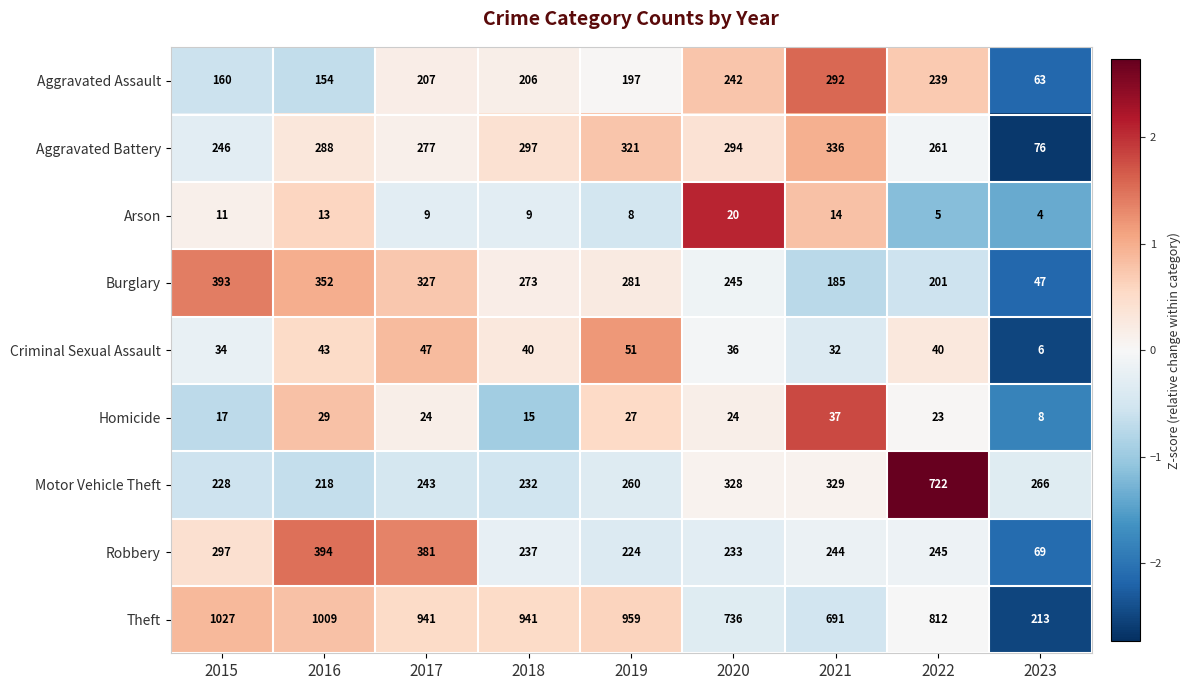

The Theft series shows 812 at 2022. True or false?

True